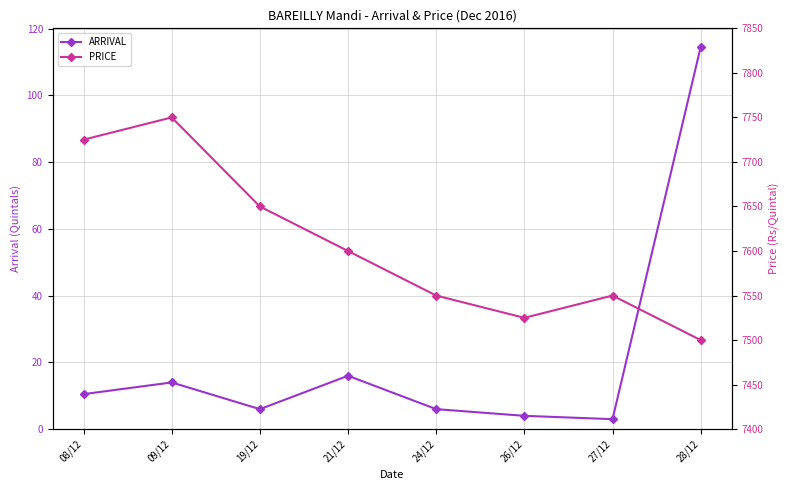

How many interior local peaks does the PRICE series have?

2